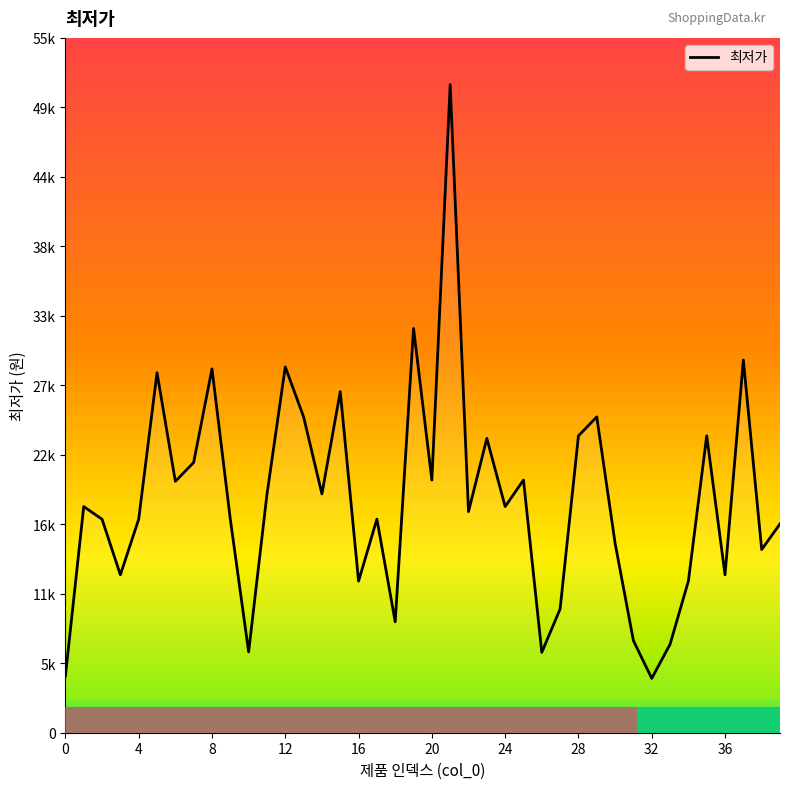

Does the chart display data point markers on the line(s)?

No